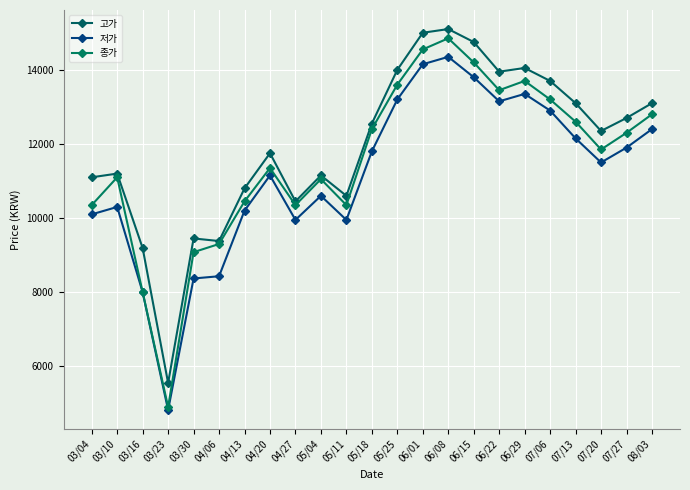

Is it true that 종가 equals 12600 at 07/13?

True